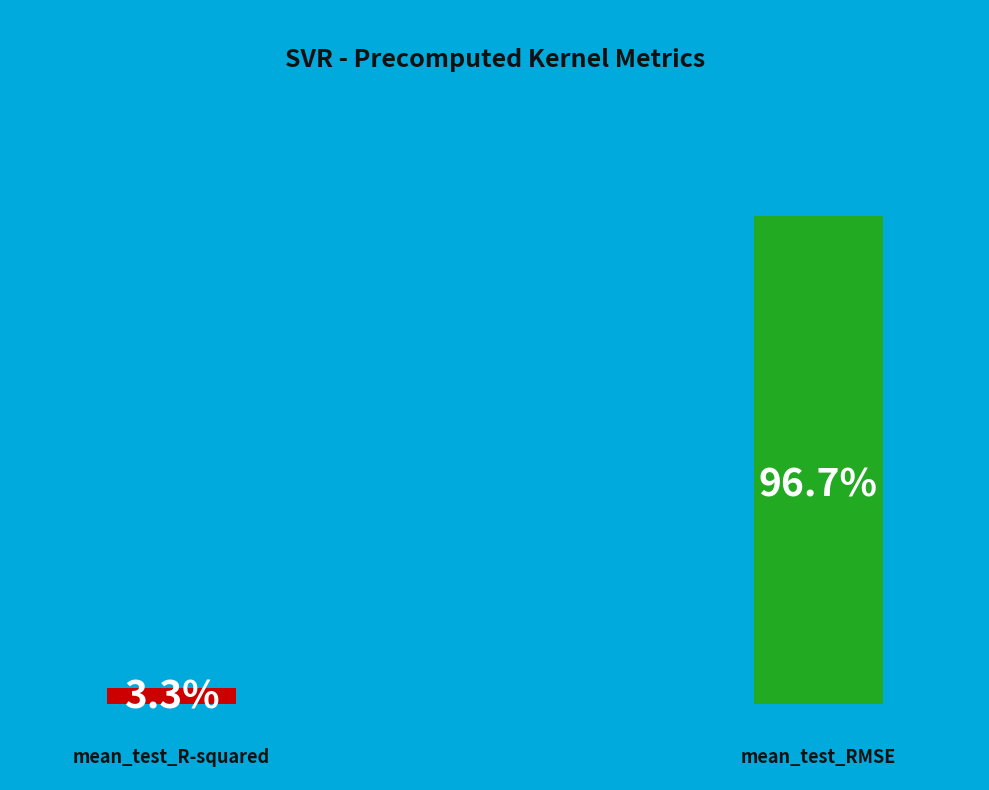

To the nearest percent, what portion does mean_test_R-squared represent?

3%